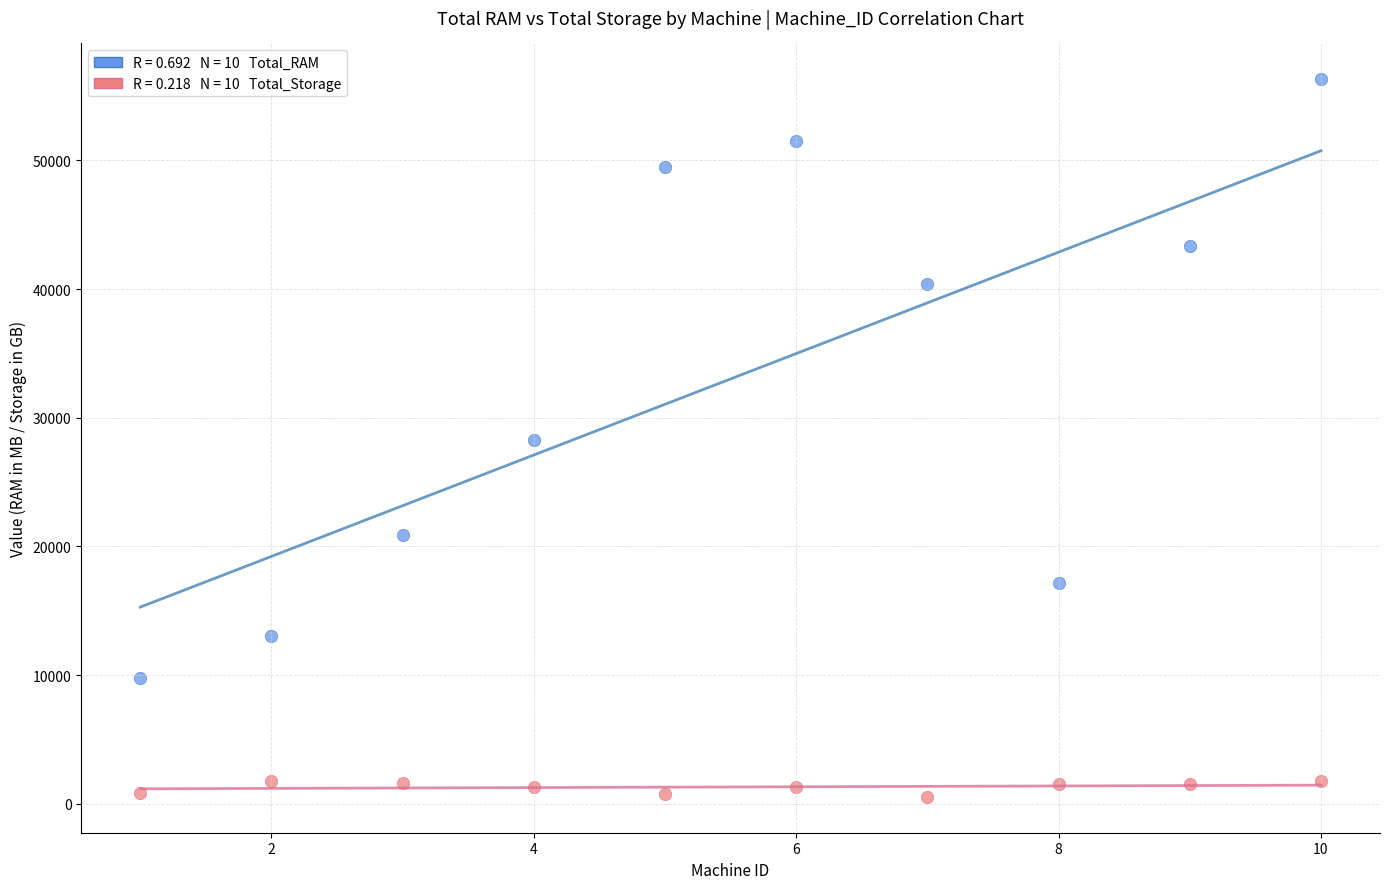

Across all data points, what is the range of X values (max minus min)?

9